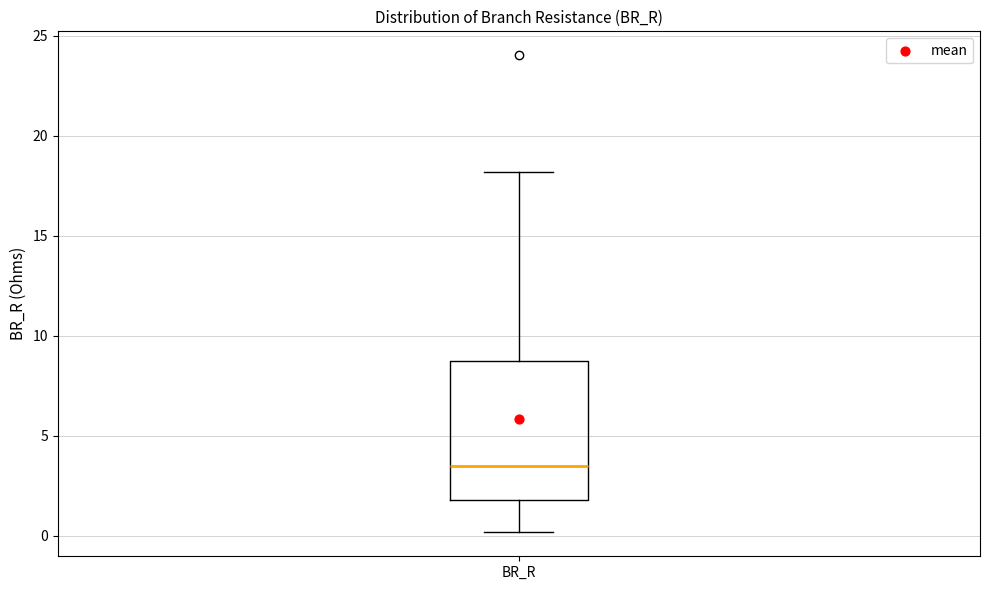

Transcribe this box plot: give where the median line is, the range the box spans, and where the two whiskers end, as read against the y-axis. The values are not printed on the chart, so give them approximately, as read against the axis.

median 3.5, box 2.0 to 8.5, whiskers 0.0 to 18.0